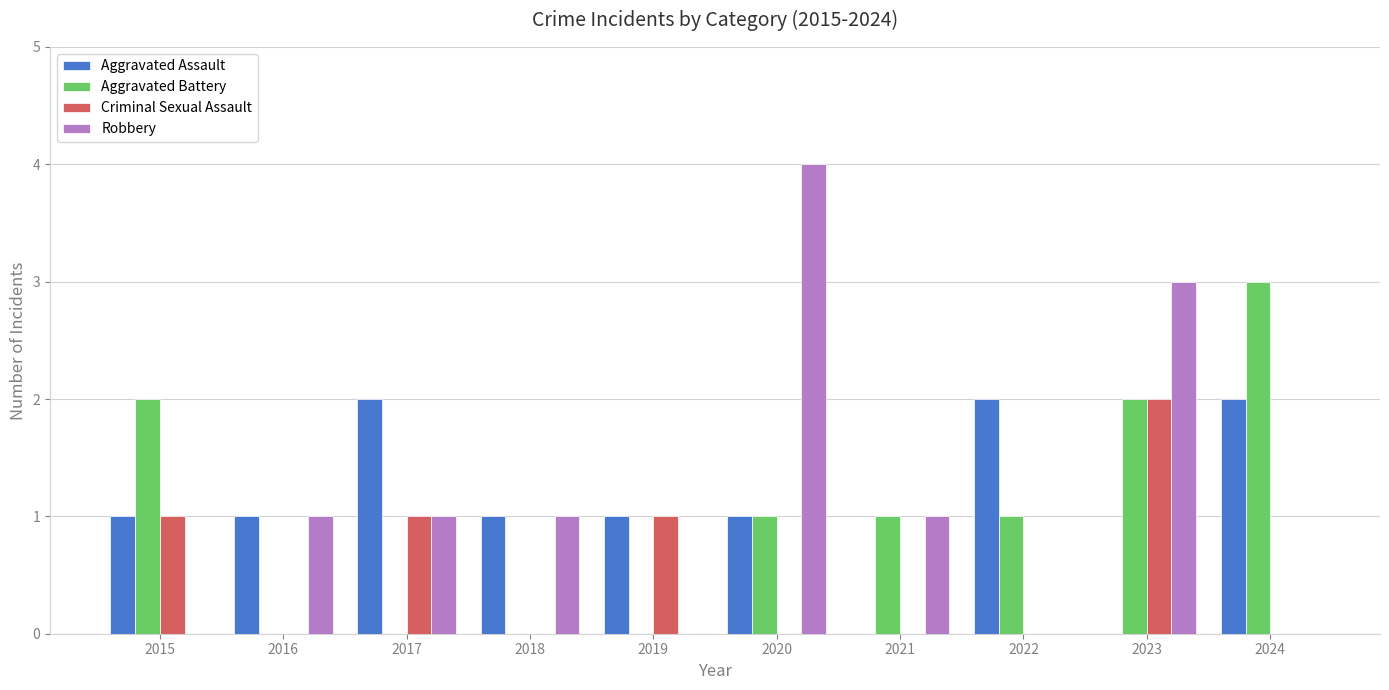

Reading right to left, transcribe all the data shown in this chart.

Aggravated Assault: 2024=2	2023=0	2022=2	2021=0	2020=1	2019=1	2018=1	2017=2	2016=1	2015=1
Aggravated Battery: 2024=3	2023=2	2022=1	2021=1	2020=1	2019=0	2018=0	2017=0	2016=0	2015=2
Criminal Sexual Assault: 2024=0	2023=2	2022=0	2021=0	2020=0	2019=1	2018=0	2017=1	2016=0	2015=1
Robbery: 2024=0	2023=3	2022=0	2021=1	2020=4	2019=0	2018=1	2017=1	2016=1	2015=0